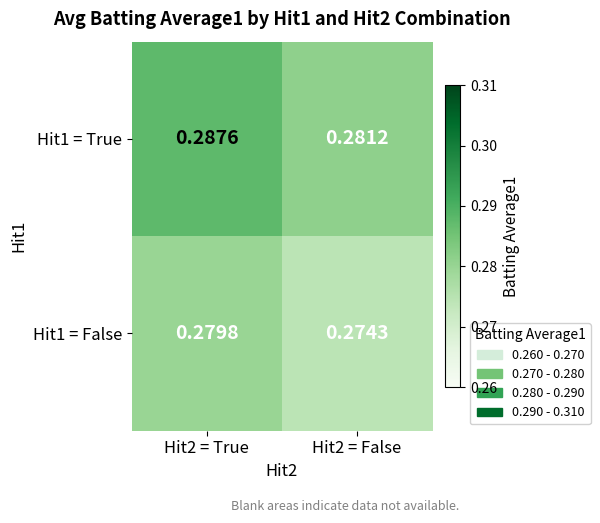

Is the value of Hit1 = True at Hit2 = True greater than the value of Hit1 = False at Hit2 = False?

Yes